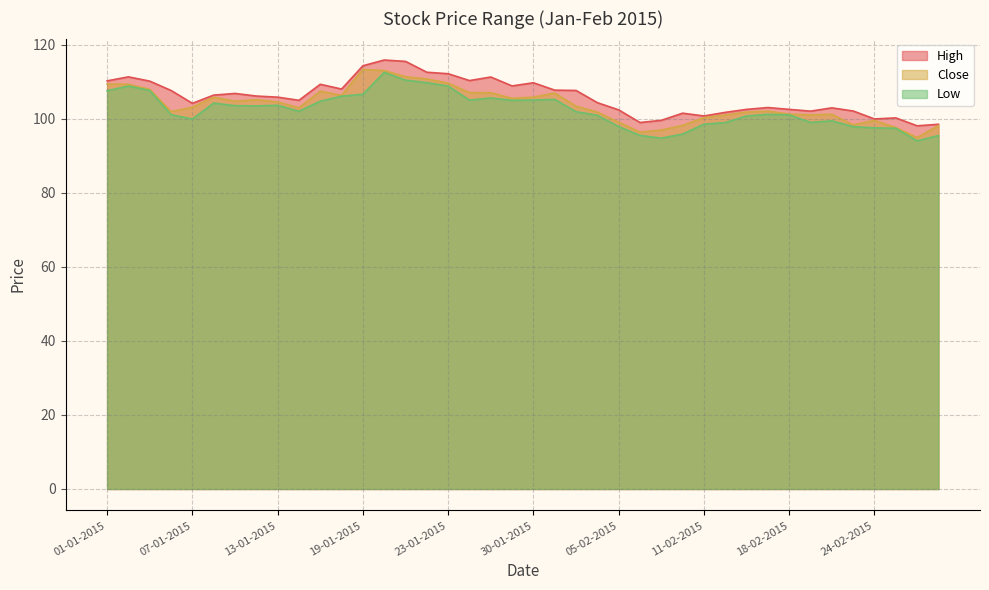

What value does the Low series have at 18-02-2015?

101.1